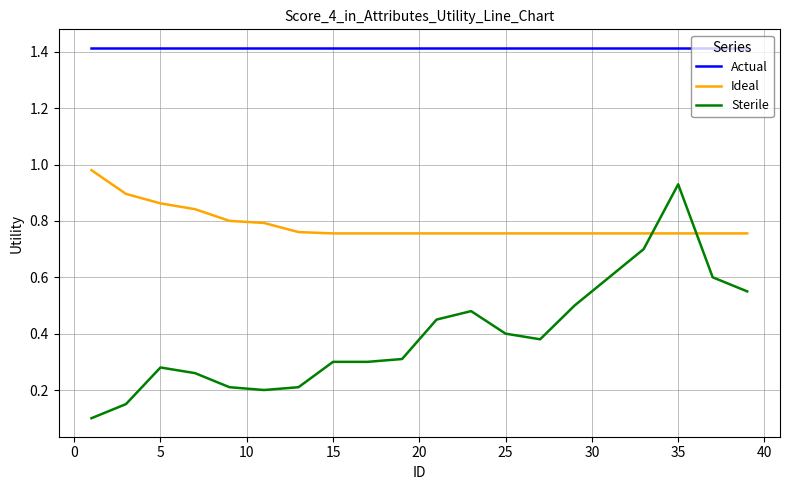

List the series in order of their overall mean, highest first.

Actual, Ideal, Sterile